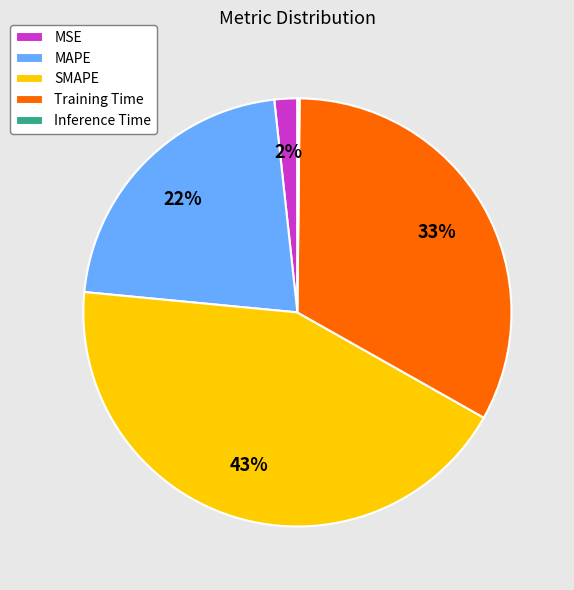

Which has a higher value, SMAPE or MSE?

SMAPE